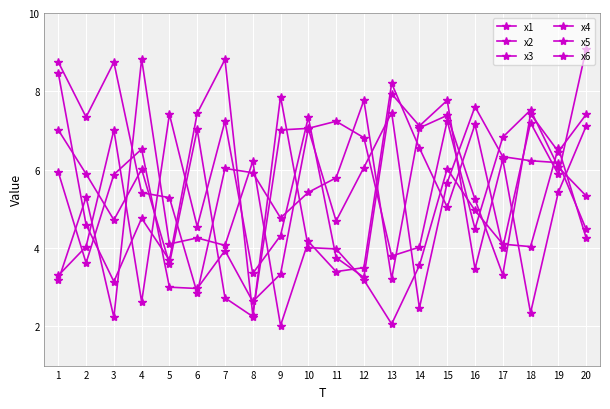

How many data points in x4 are less than 6?

10